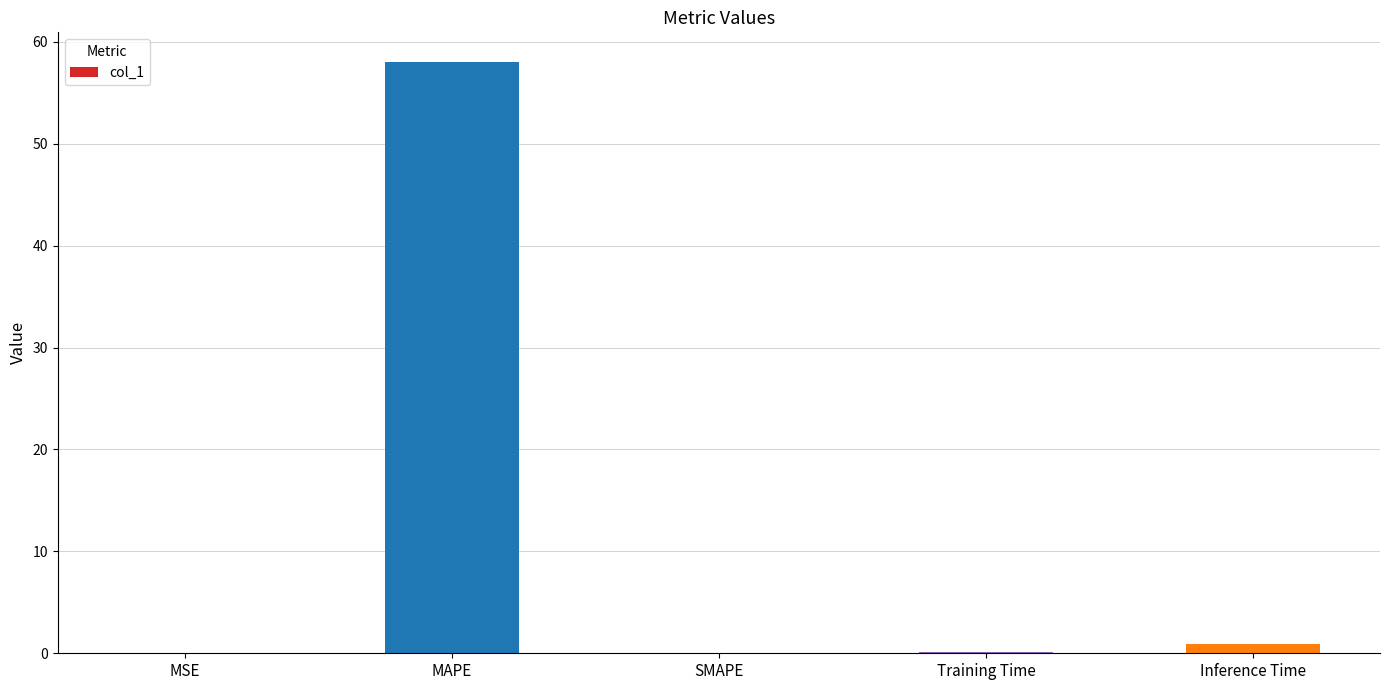

Which category has the highest value across all series?

MAPE